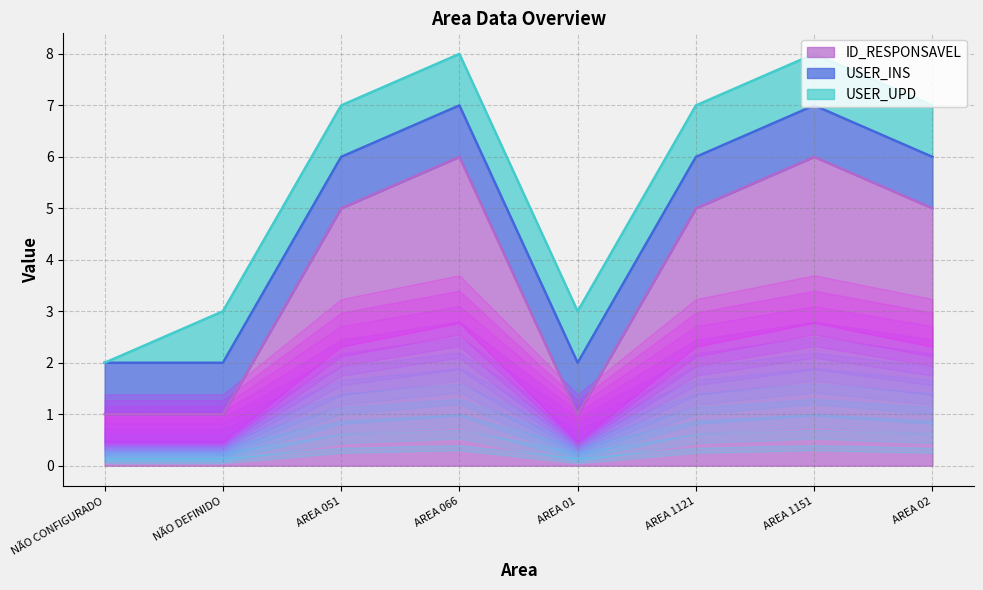

How many categories are shown in the chart?

8